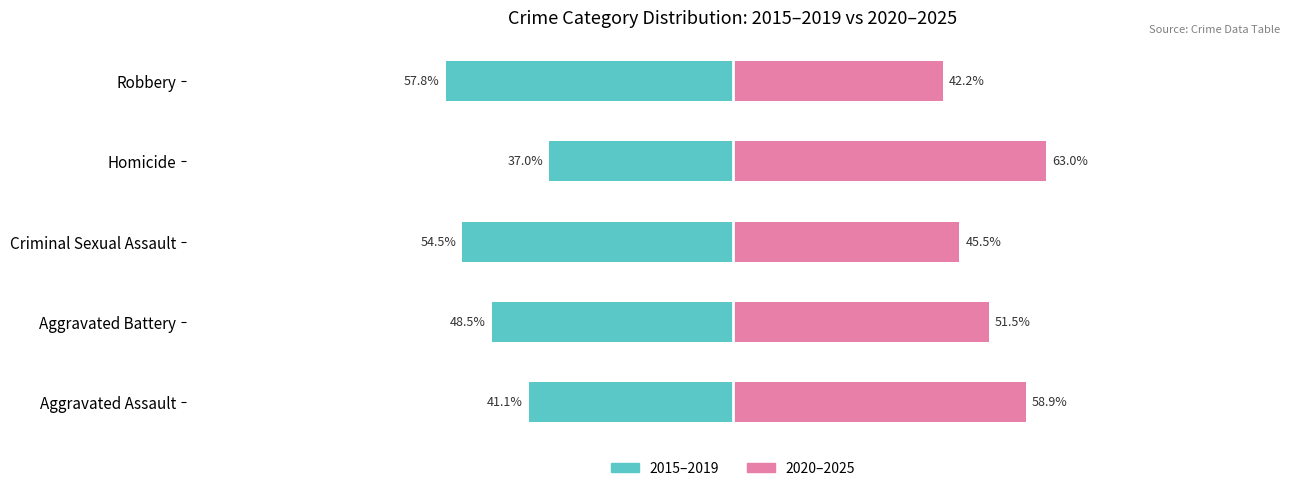

Which series has the widest spread of values?

2015–2019